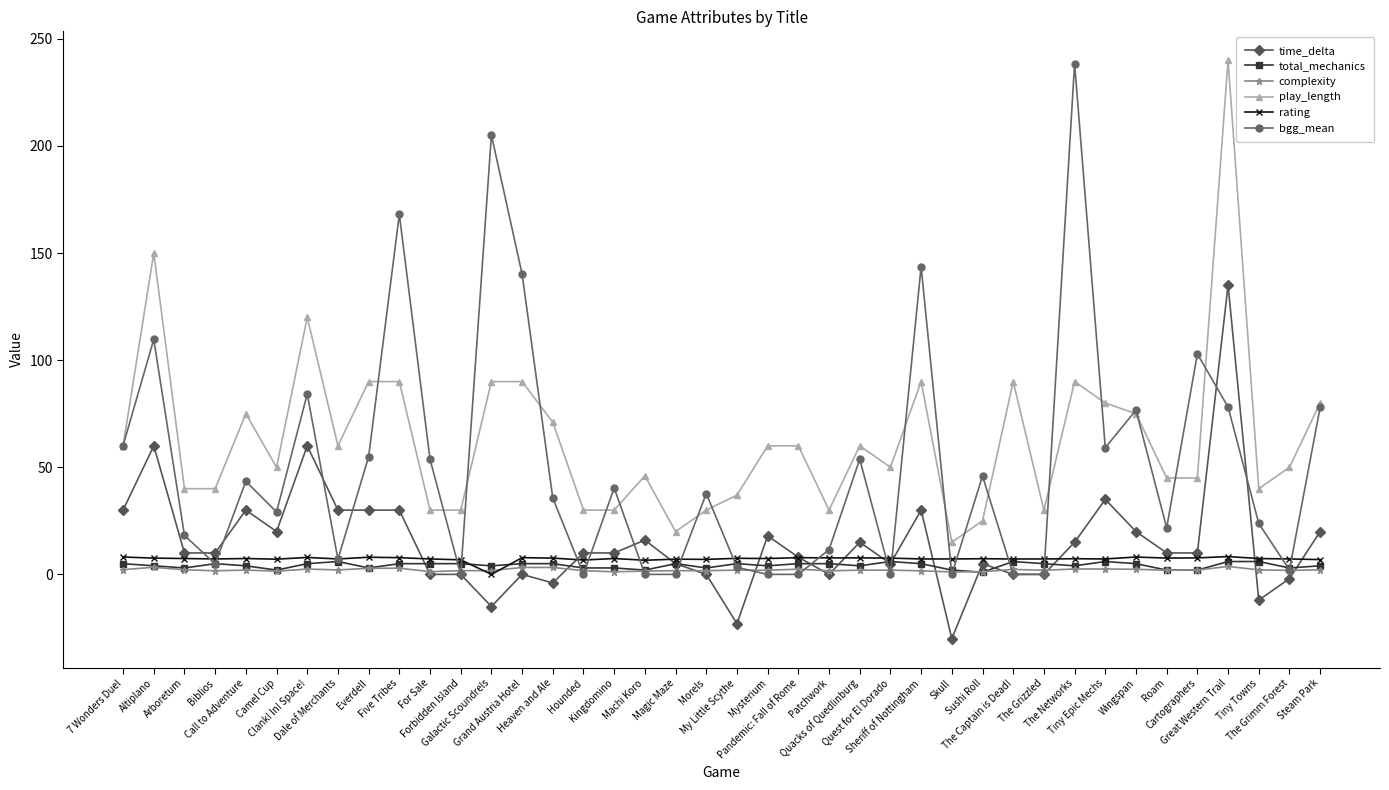

How many categories are shown in the chart?

40